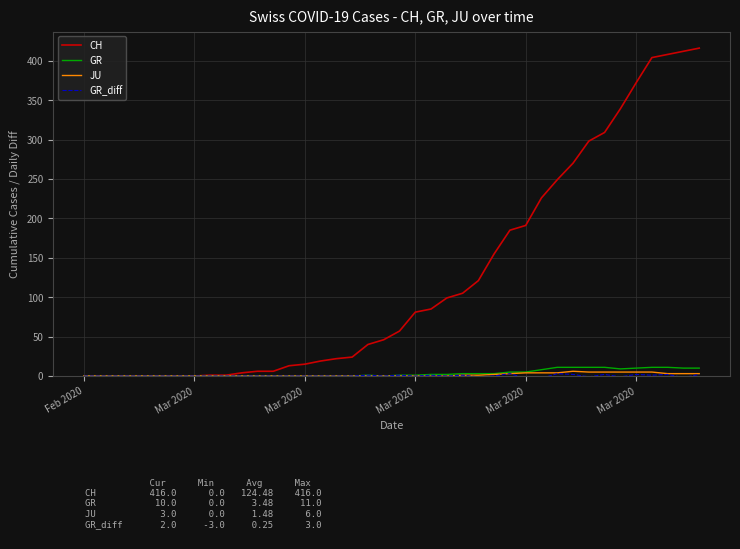

Which series has the largest range (max minus min)?

CH